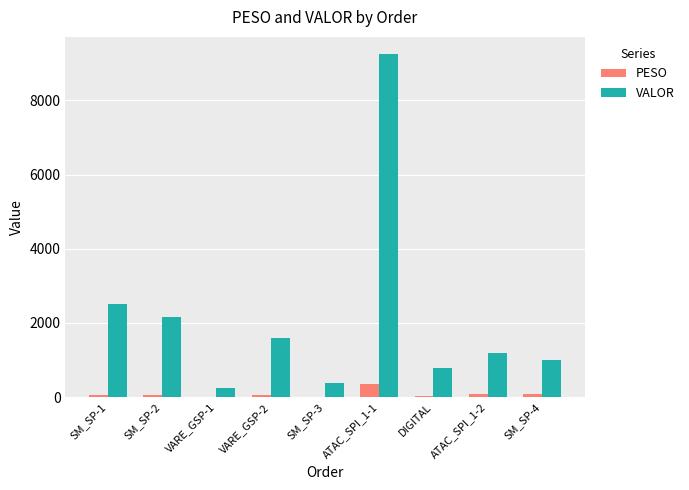

How many data points in PESO are above 52?

5